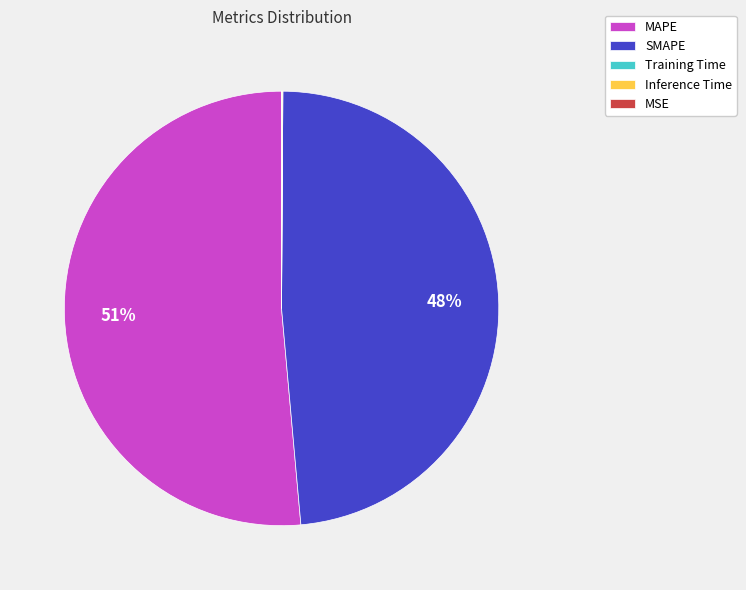

Is it true that SMAPE is 41% of the pie?

False